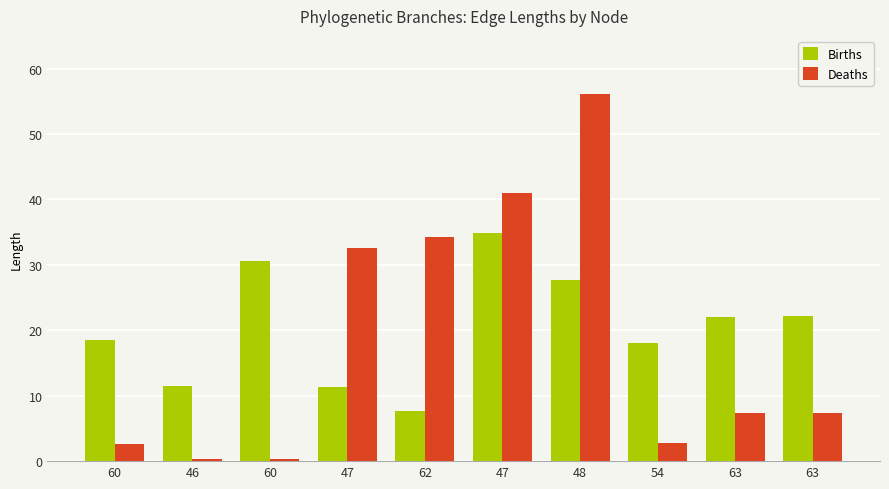

Is it true that Births equals 3.3 at 46?

False